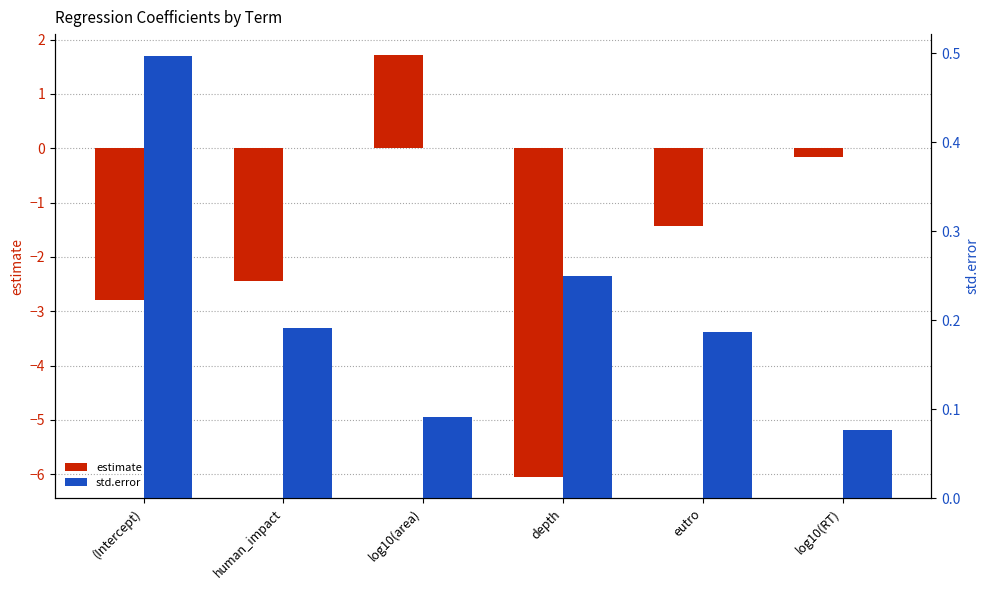

Count the number of data series in this chart.

2